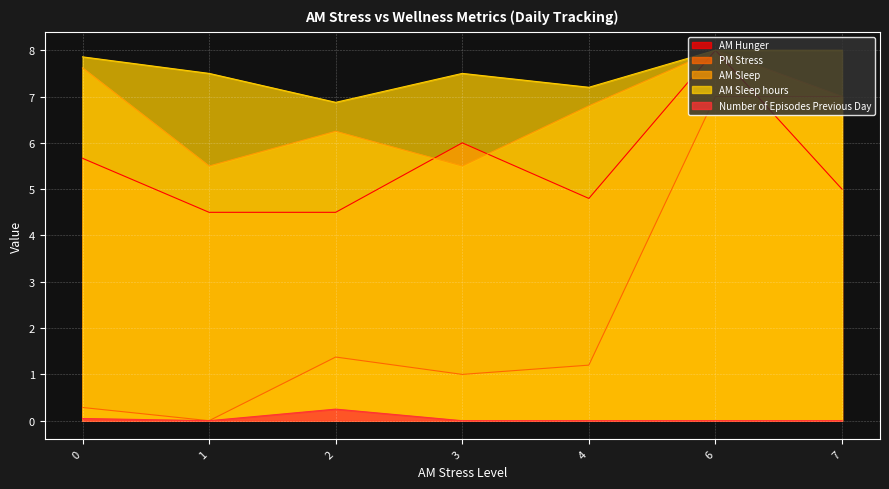

Between 4 and 7, which series saw the biggest shift?

PM Stress